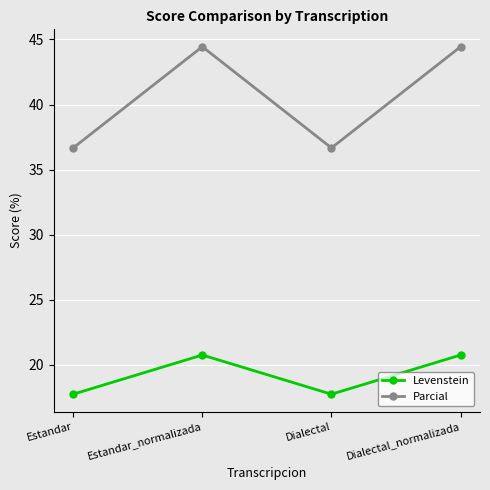

True or false: Parcial and Levenstein intersect in this chart.

False